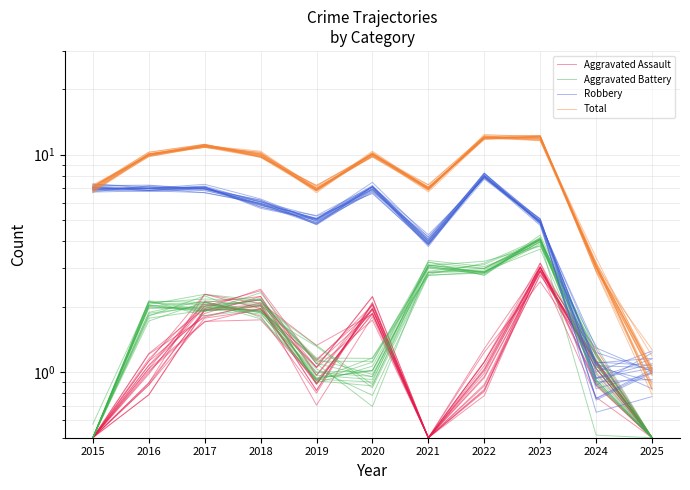

Reading left to right, extract all data points from this chart.

Aggravated Assault: 2015=0.5	2016=1.0	2017=2.1	2018=2.2	2019=1.0	2020=2.0	2021=0.5	2022=1.1	2023=2.9	2024=1.1	2025=0.5
Aggravated Battery: 2015=0.5	2016=1.8	2017=2.1	2018=2.1	2019=1.2	2020=1.2	2021=2.8	2022=2.9	2023=4.1	2024=1.1	2025=0.5
Robbery: 2015=6.7	2016=7.2	2017=7.0	2018=6.2	2019=4.8	2020=6.9	2021=4.0	2022=8.0	2023=4.9	2024=1.1	2025=0.8
Total: 2015=7.2	2016=9.9	2017=11.0	2018=9.9	2019=6.9	2020=10.1	2021=7.1	2022=11.9	2023=12.1	2024=3.2	2025=1.1